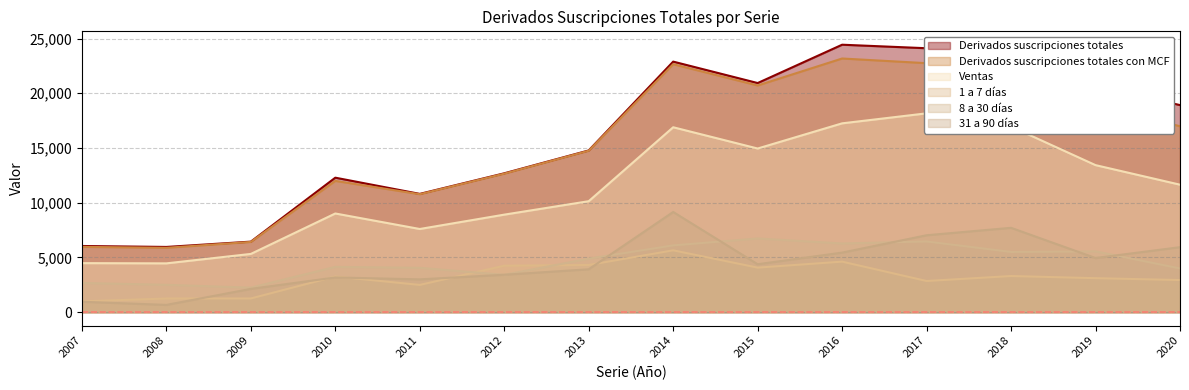

What are all the series names shown in the legend?

Derivados suscripciones totales, Derivados suscripciones totales con MCF, Ventas, 1 a 7 dias, 8 a 30 dias, 31 a 90 dias